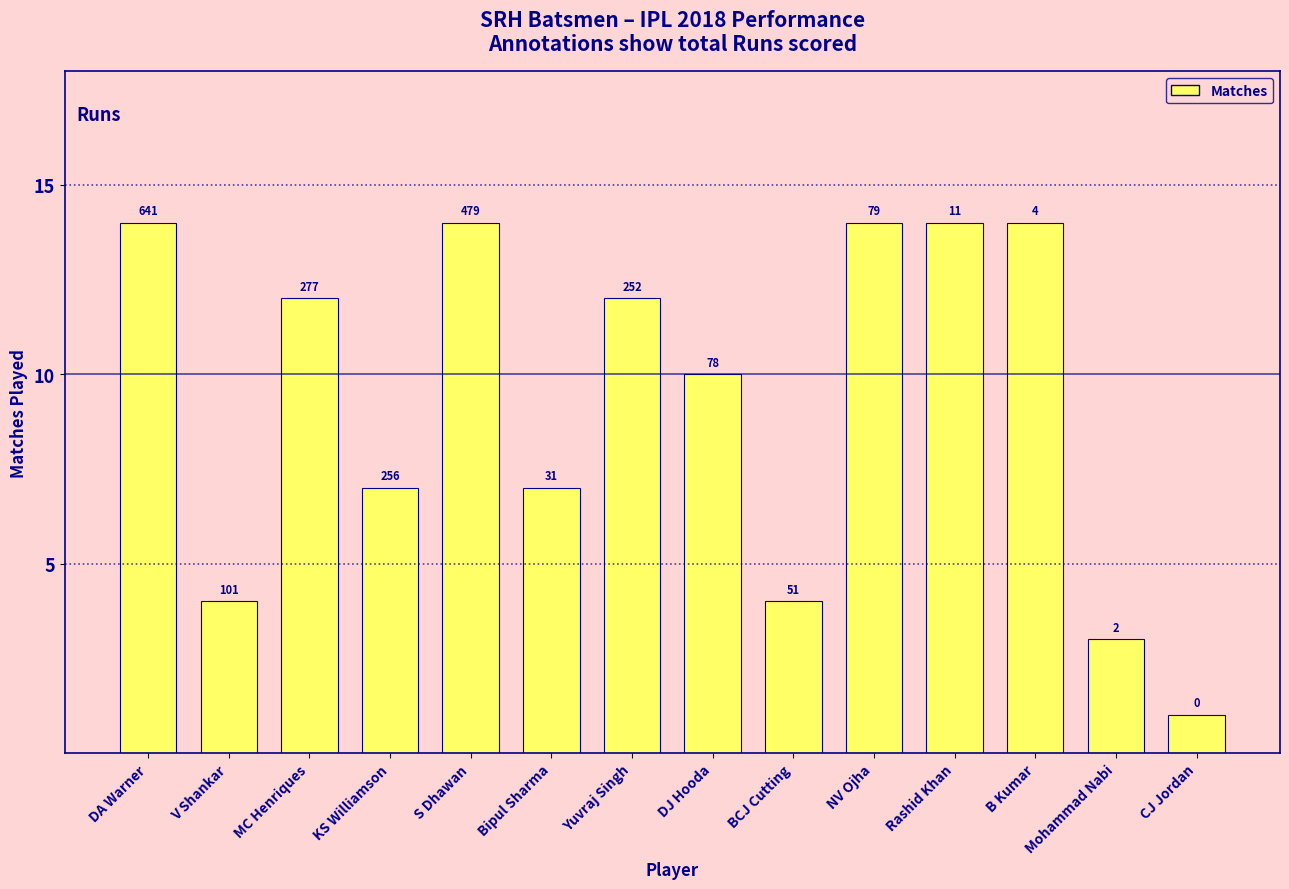

What is the value of the 4th bar from the left?

7